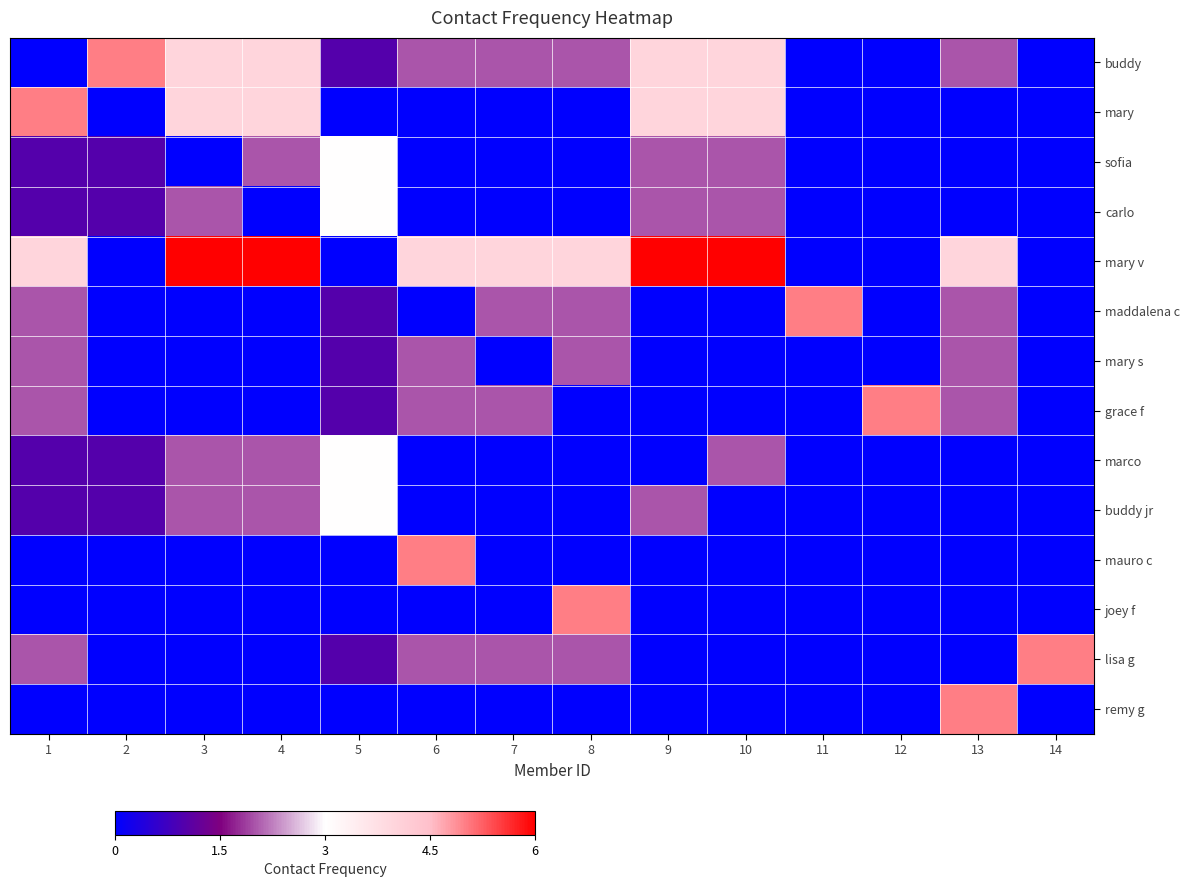

Which series changed the most between 9 and 11?

mary v